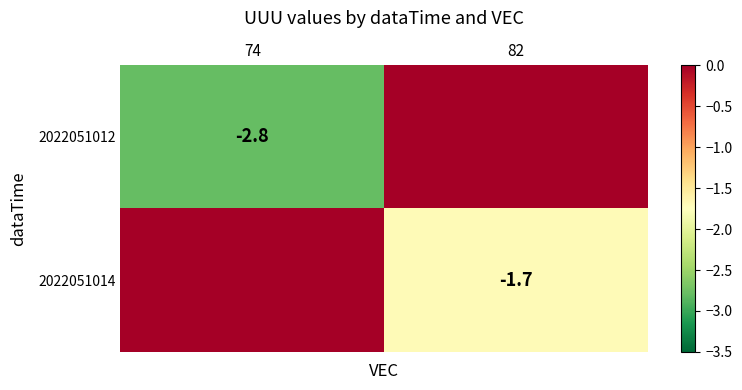

Is it true that 2022051014 equals -0.5 at 82?

False